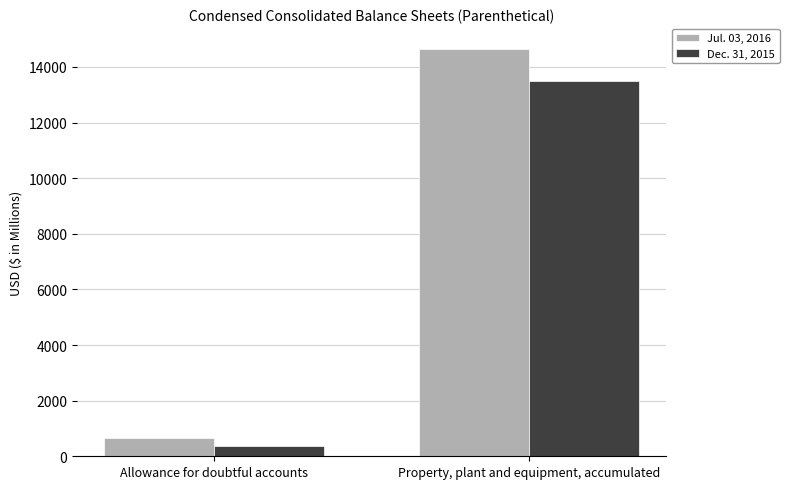

What is the difference between the Dec. 31, 2015 values at Property, plant and equipment, accumulated and Allowance for doubtful accounts?

13118